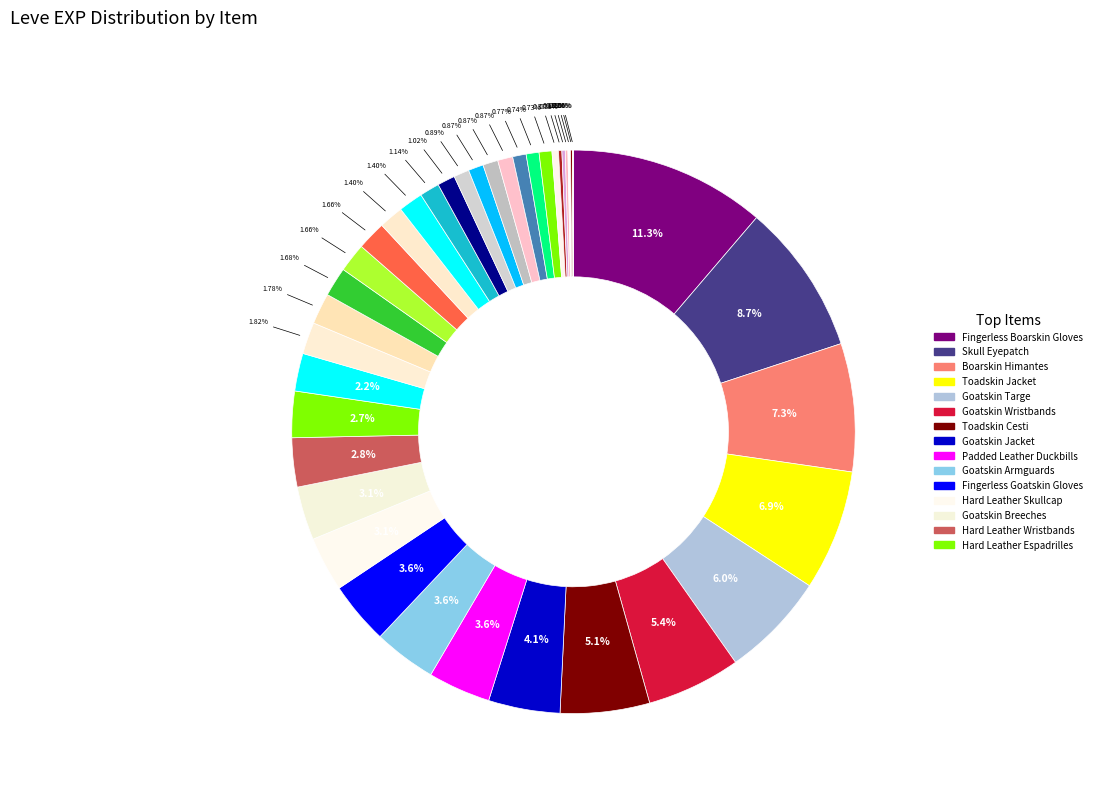

To the nearest percent, what is the difference between the largest and smallest slice percentages?

11%